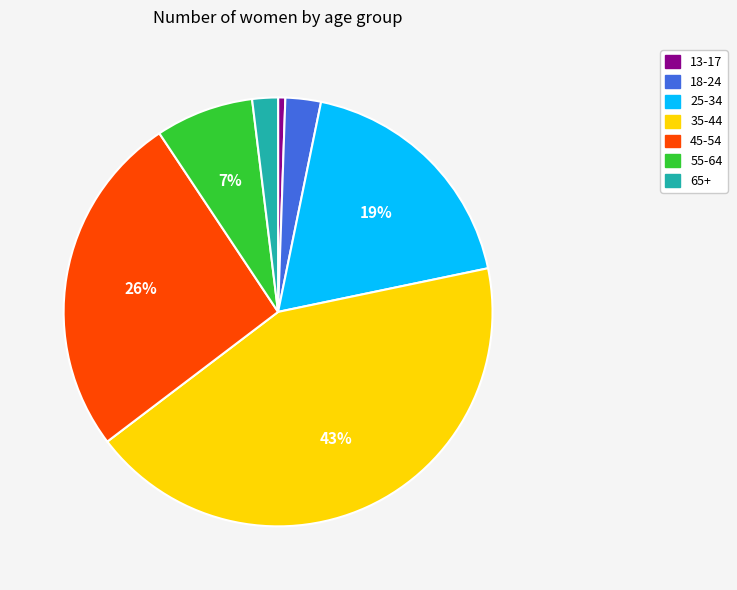

Do 25-34 and 35-44 together represent more than half of the pie?

Yes